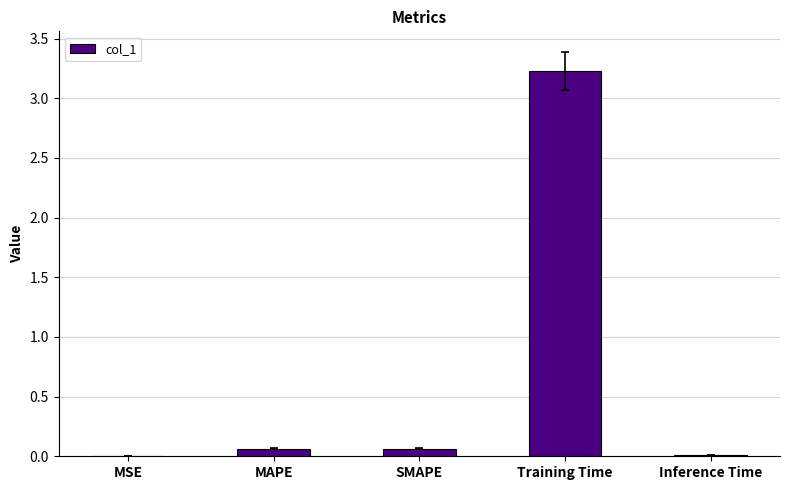

The chart shows a value of 3.2 at Training Time. True or false?

True